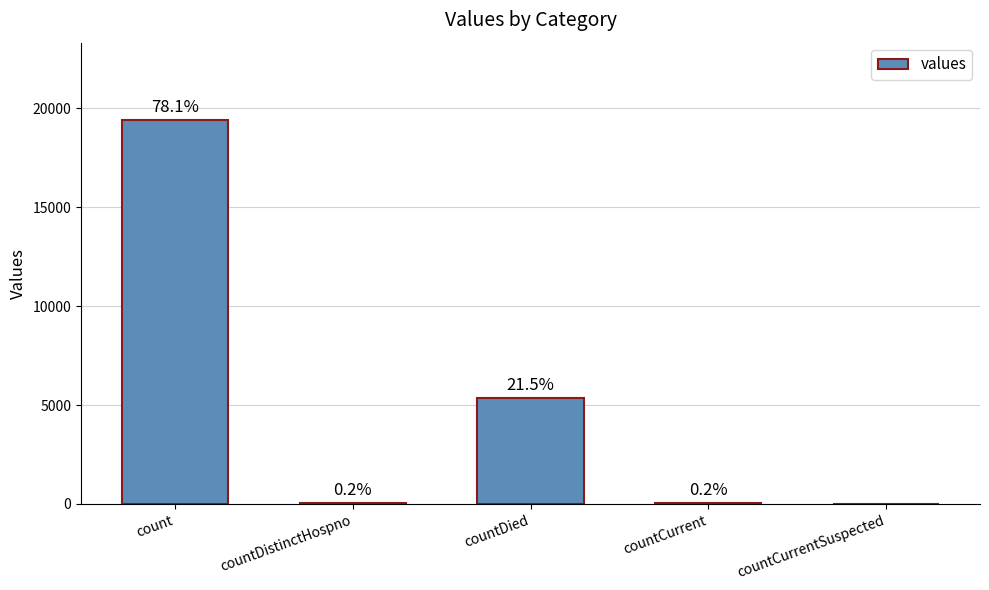

Reading right to left, transcribe all the data shown in this chart.

countCurrentSuspected=0	countCurrent=60	countDied=5357	countDistinctHospno=38	count=19420